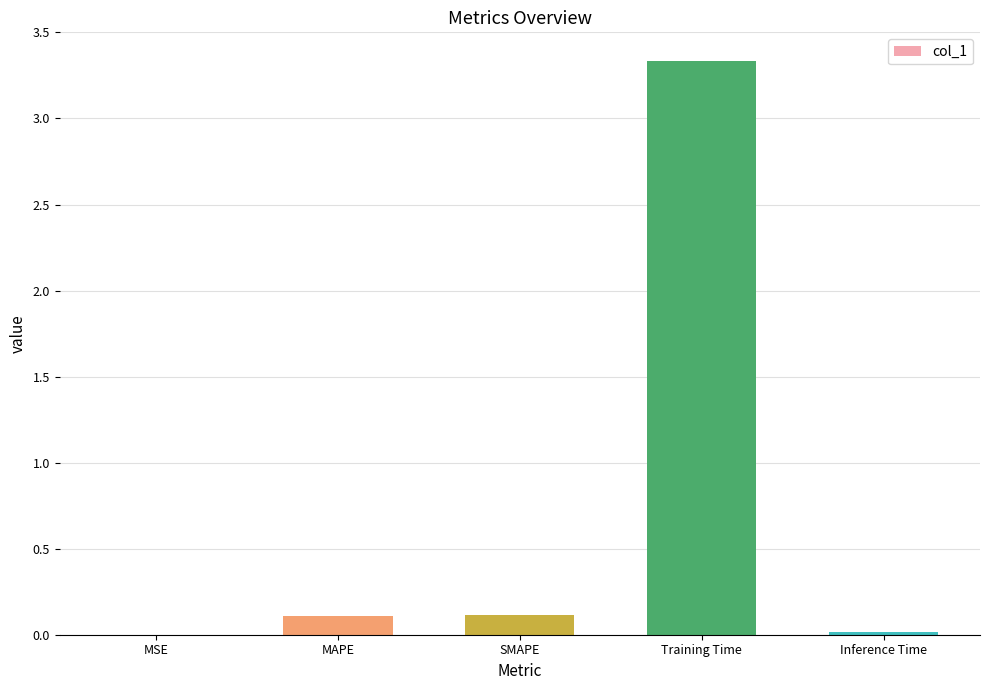

Between SMAPE and Training Time, which is larger?

Training Time